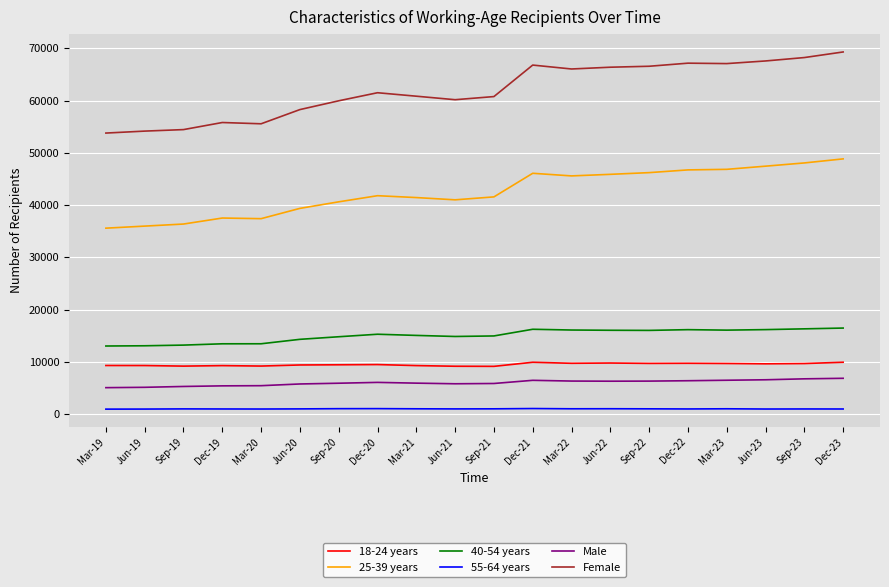

At how many categories does at least one series exceed 27099?

20